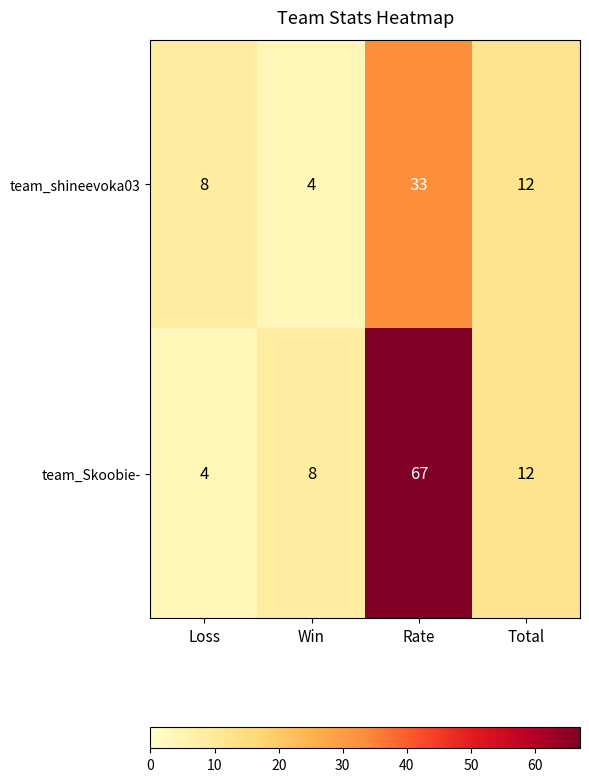

List the series in order of their peak value, highest first.

team_Skoobie-, team_shineevoka03